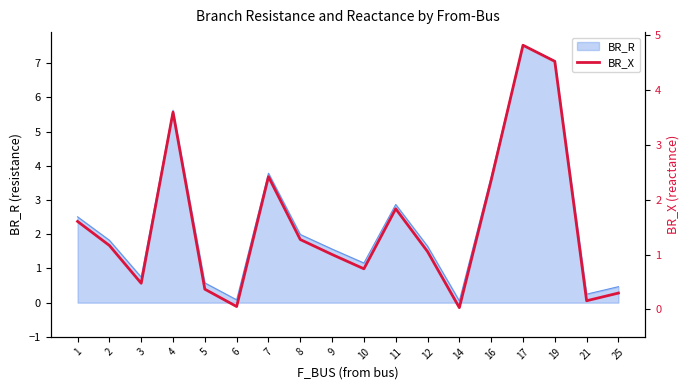

What is the sum of all values?

27.8